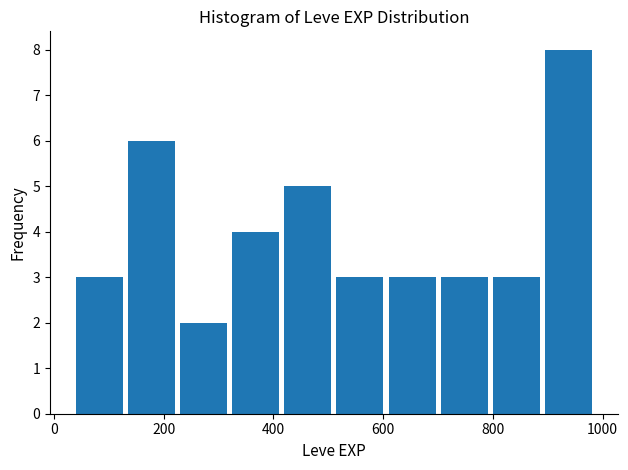

How tall is the bar that spans 705 to 800 on the x-axis? Neither the bar edges nor the heights are printed on the chart, so give them approximately, as read against the axes.

3